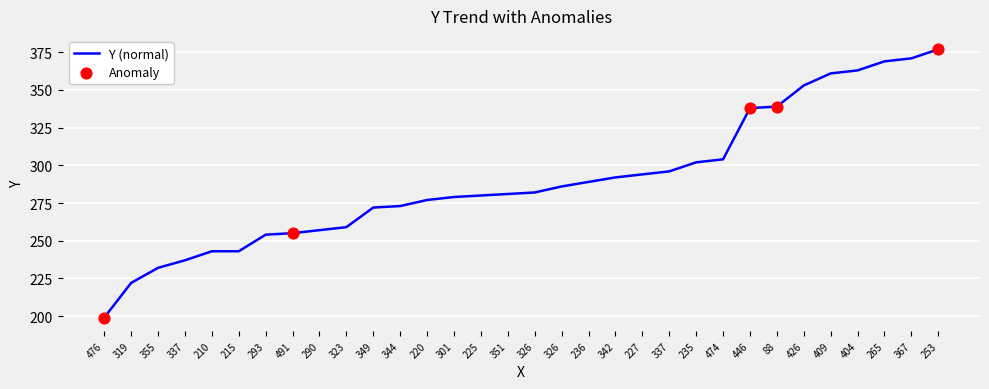

Between 326 and 215, which is larger?

326